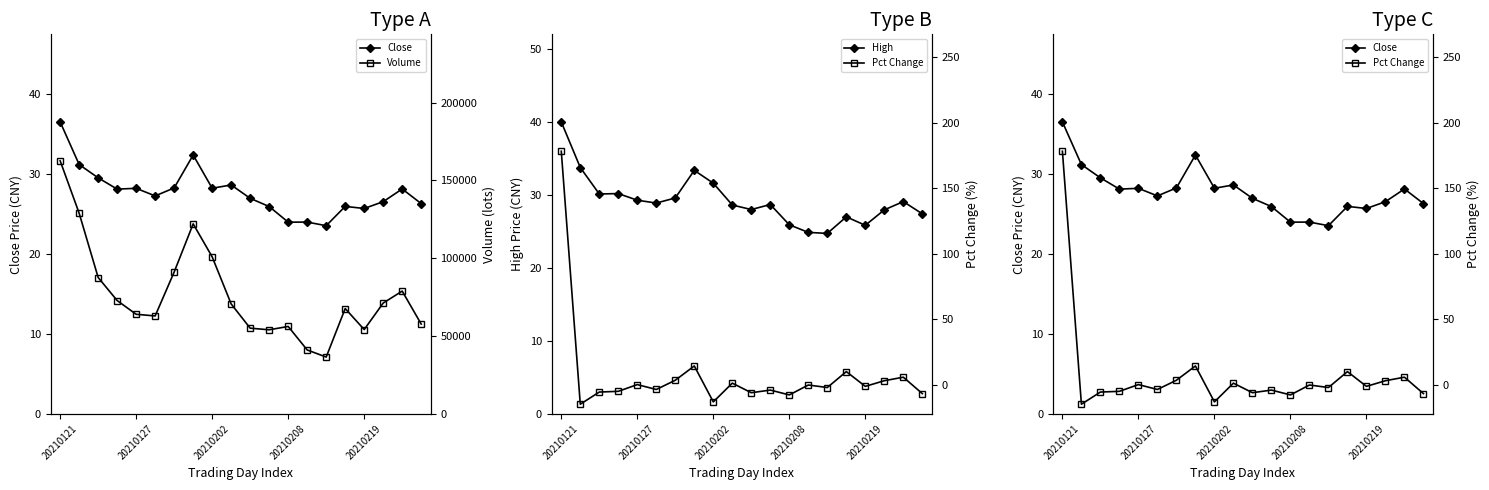

At which category is the sum across all series the highest?

20210121